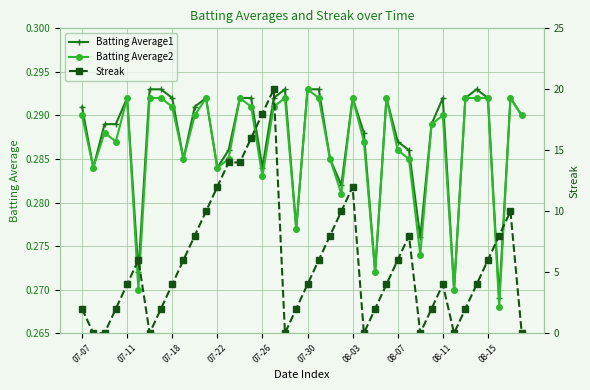

What is the sum of all Batting Average2 values?

11.5